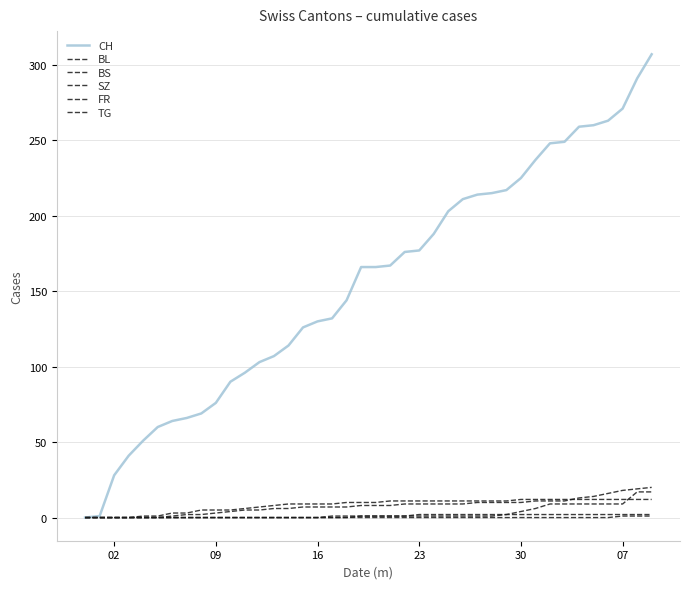

Does the chart have visible grid lines?

Yes